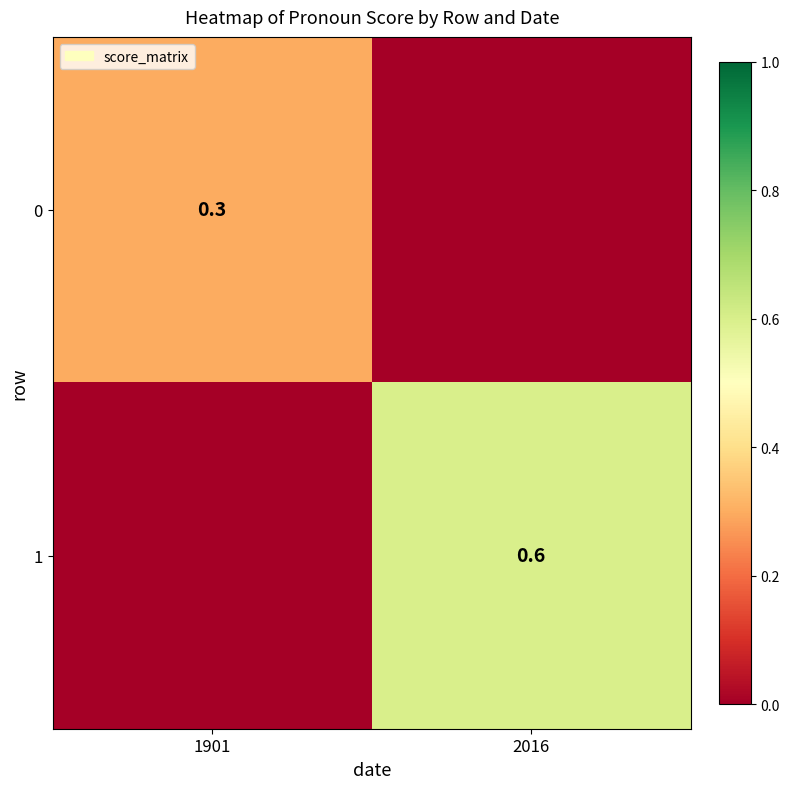

Is the value of 0 at 1901 greater than the value of 1 at 2016?

No